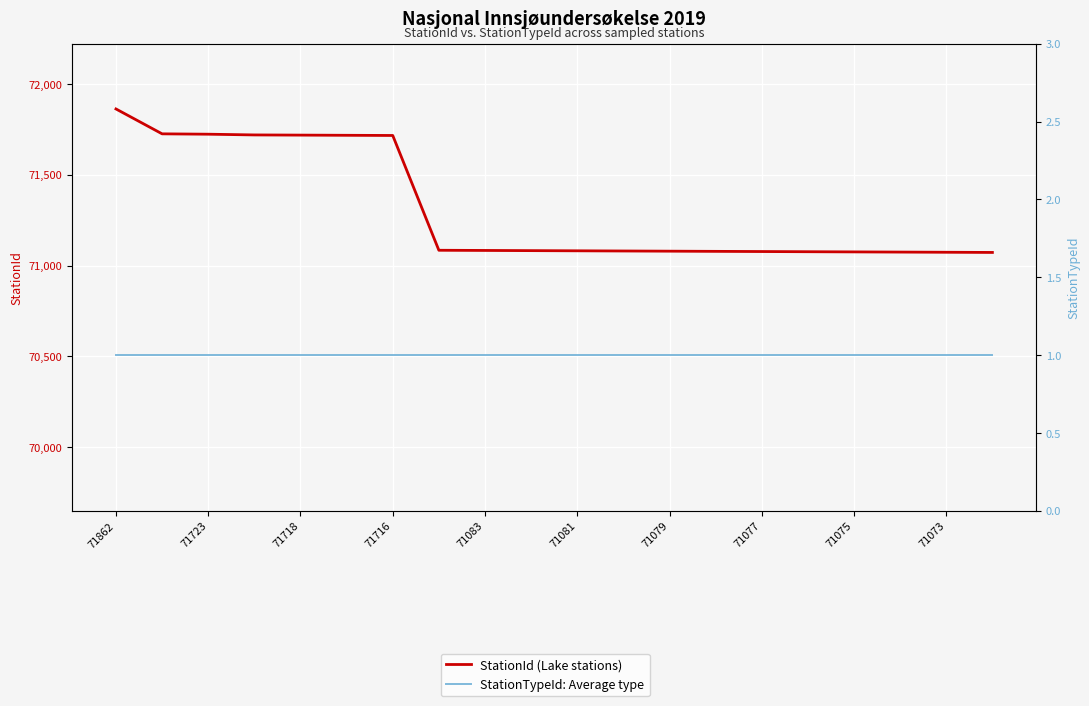

True or false: StationId (Lake stations) and StationTypeId: Average type cross at least once.

False